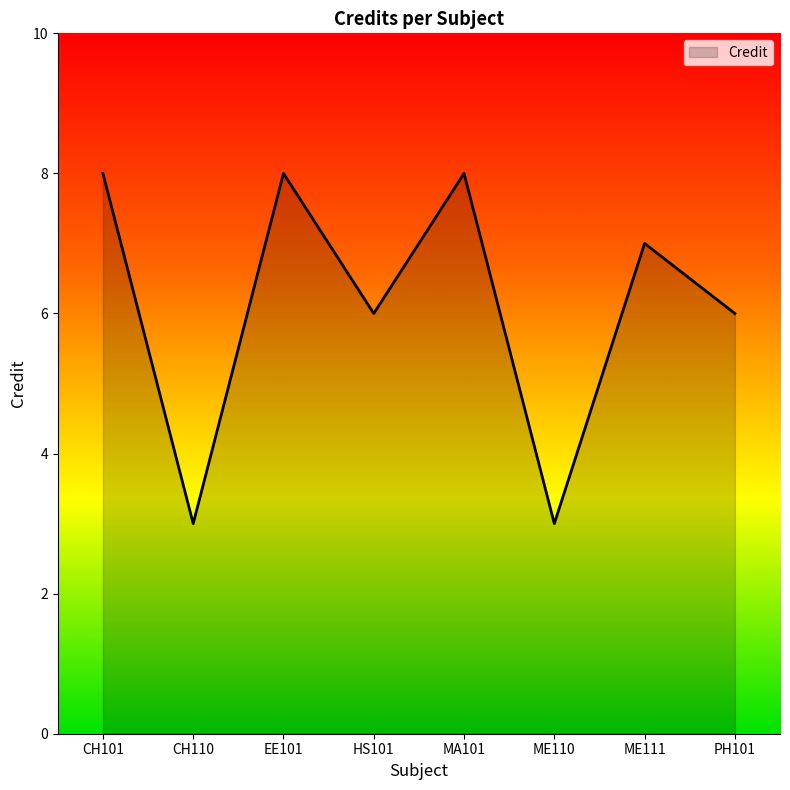

What position from the left is ME111?

7